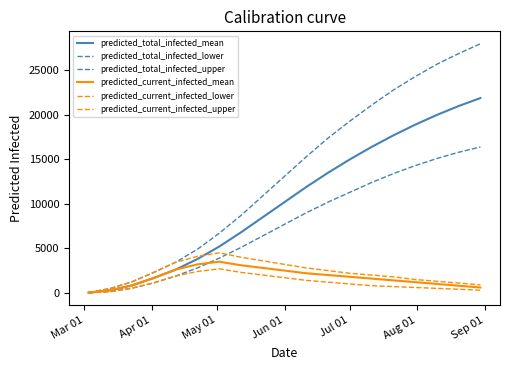

In predicted_current_infected_mean, how many points are higher than both neighbors (excluding endpoints)?

1